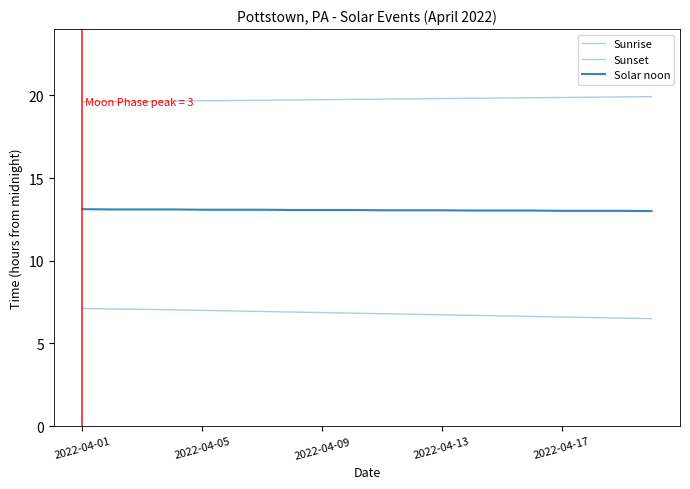

Does the chart have visible grid lines?

No